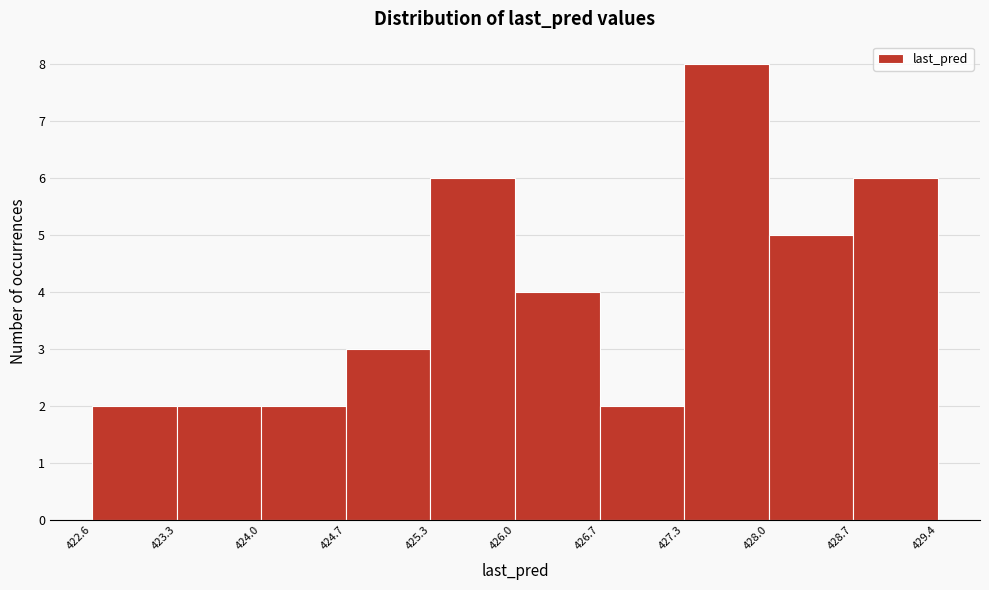

Reading left to right, list every bar in this chart as the range it spans on the x-axis followed by its height. The values are not printed on the chart, so give them approximately, as read against the axis.

422.6 to 423.3: 2
423.3 to 424.0: 2
424.0 to 424.7: 2
424.7 to 425.3: 3
425.3 to 426.0: 6
426.0 to 426.7: 4
426.7 to 427.3: 2
427.3 to 428.0: 8
428.0 to 428.7: 5
428.7 to 429.4: 6